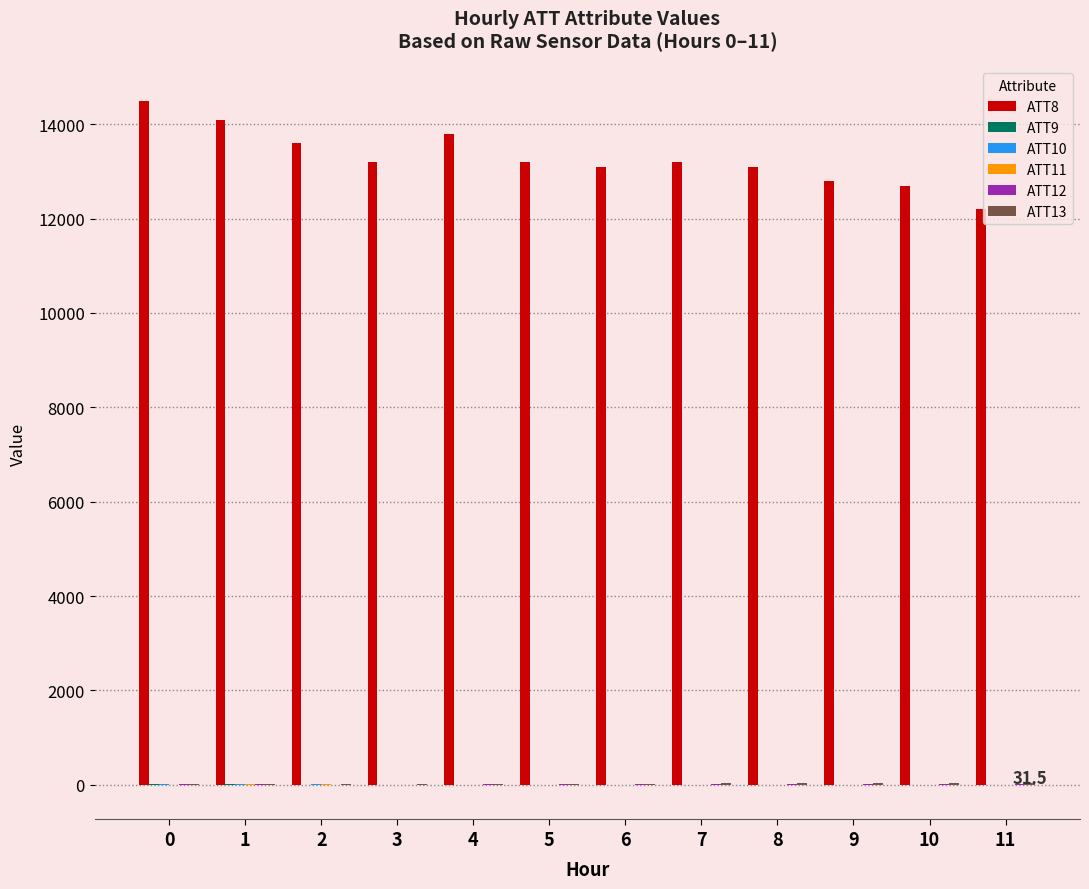

The value of ATT8 at 1 is 14100.0. True or false?

True